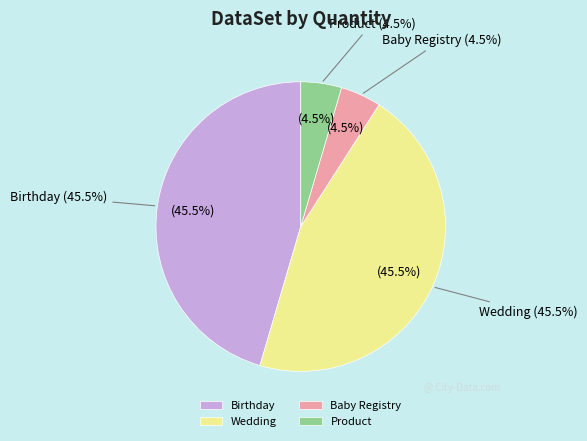

Count the number of slices in the pie.

4